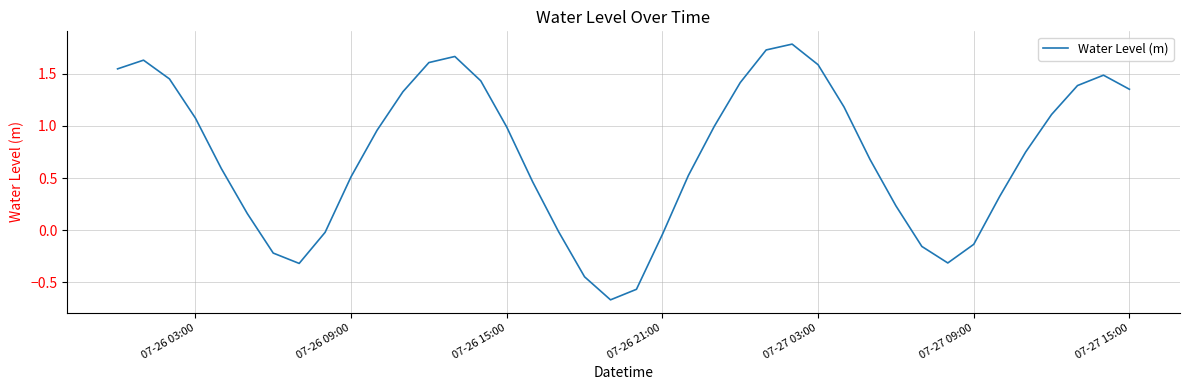

What is the maximum value shown in the chart?

1.8